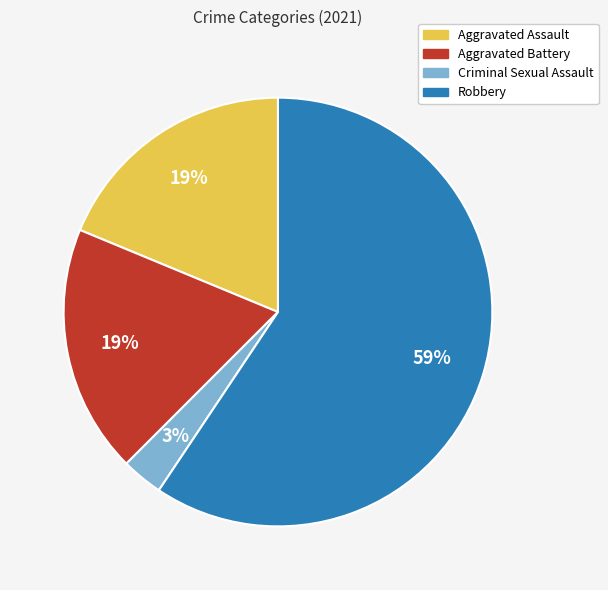

Is the sum of Robbery and Aggravated Assault greater than half?

Yes